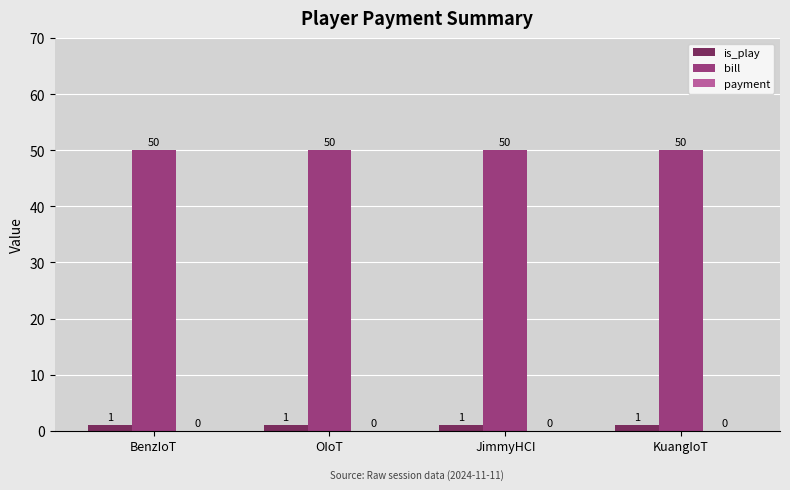

What is the difference between the highest and lowest values at OIoT?

49